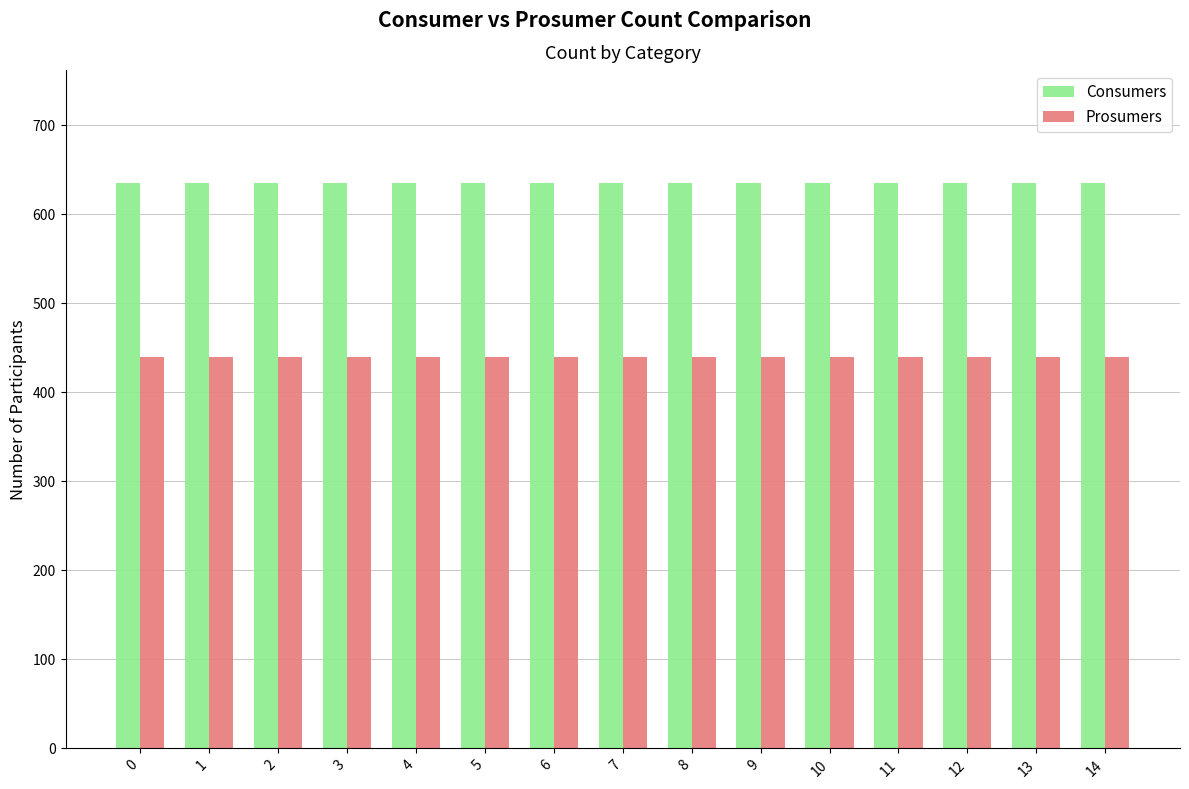

List the series in order of their overall mean, highest first.

Consumers, Prosumers